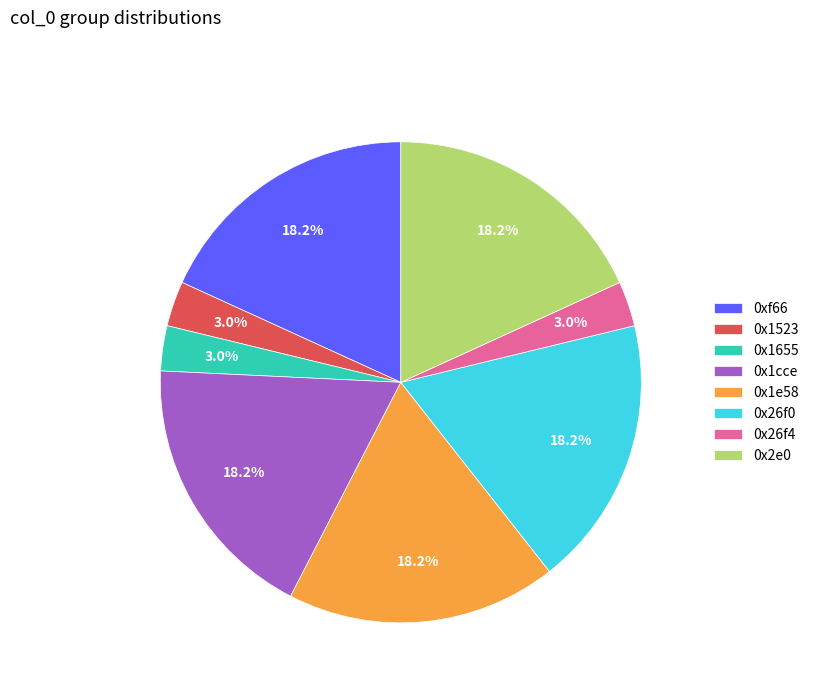

Is there a majority slice in this chart?

No